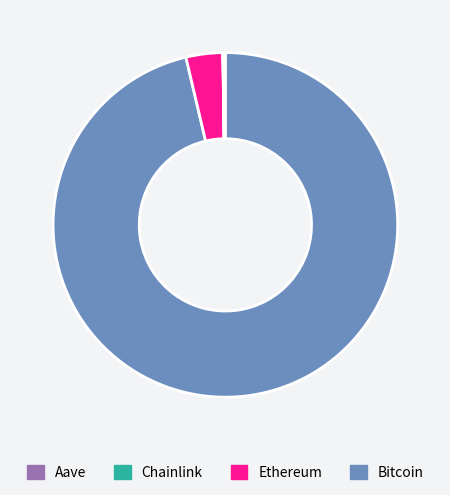

Does any single category account for the majority?

Yes